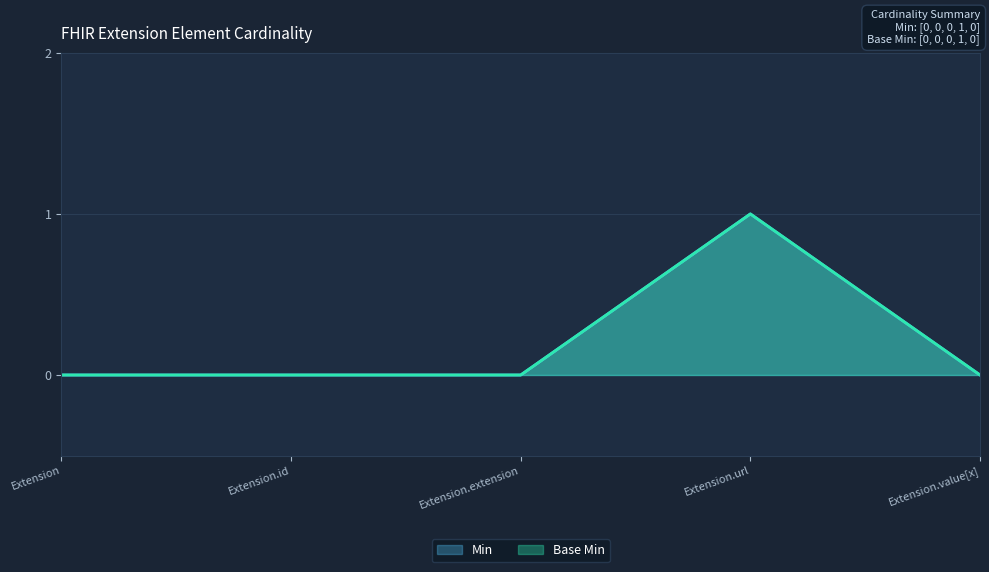

At which label is Base Min closest to 0?

Extension